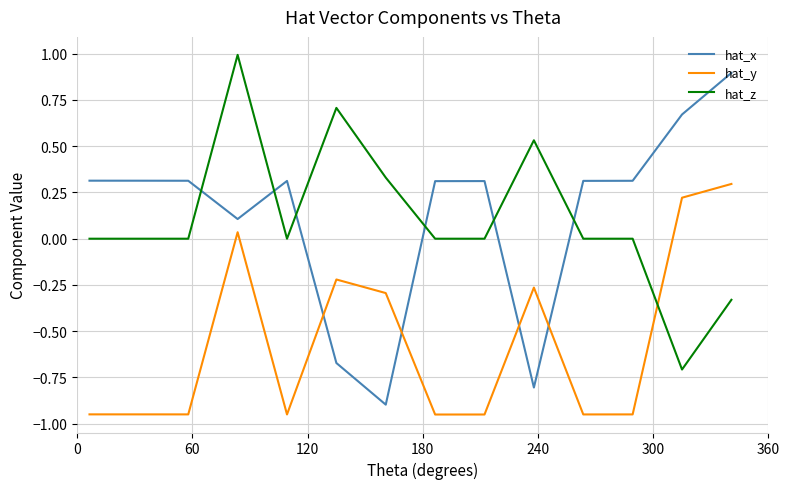

Which series ends up on top after the final intersection of hat_x and hat_z?

hat_x